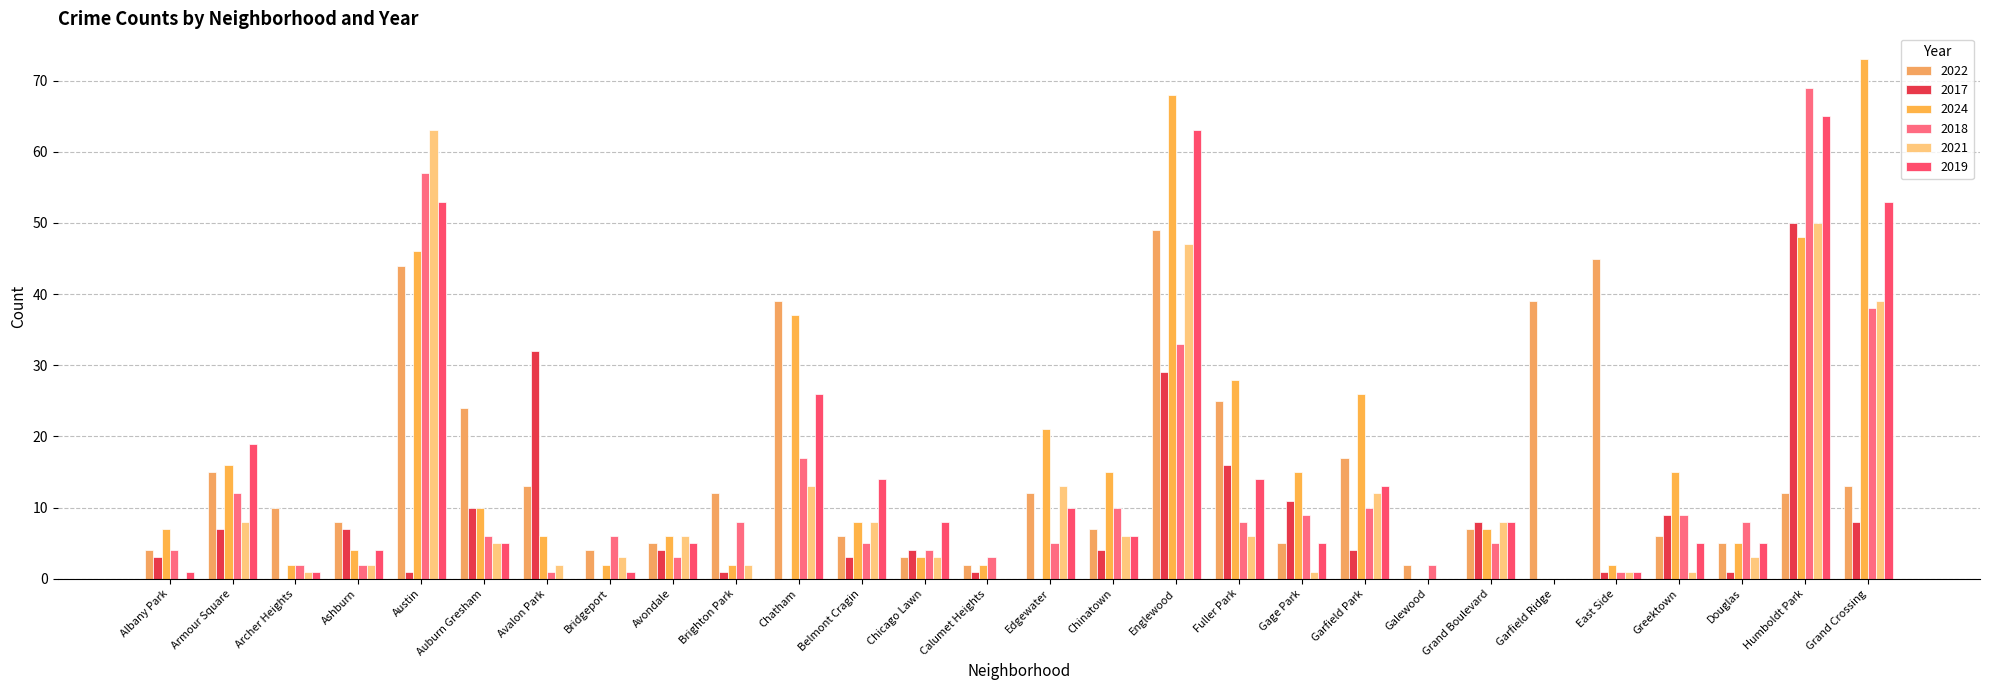

Between Galewood and Austin, which is larger?

Austin